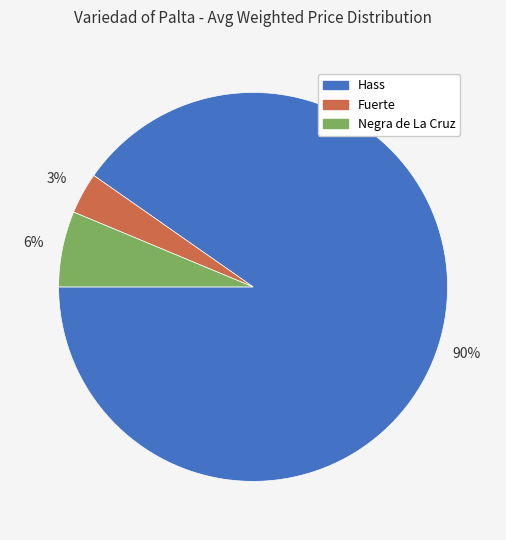

To the nearest percent, what is the average slice percentage?

33%